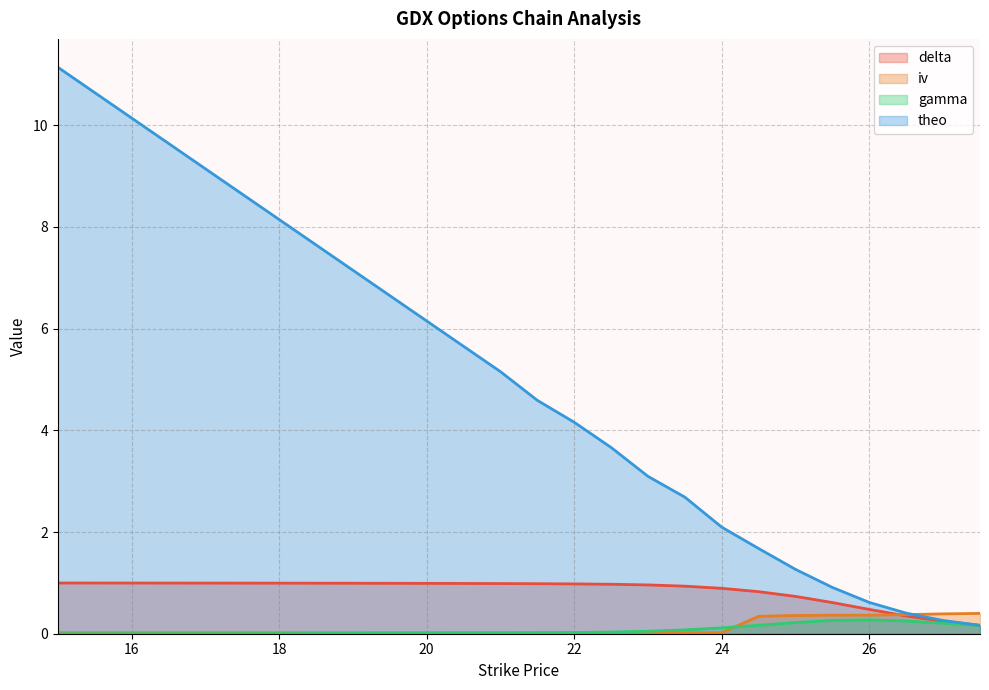

Between 20.5 and 21, which is larger?

20.5